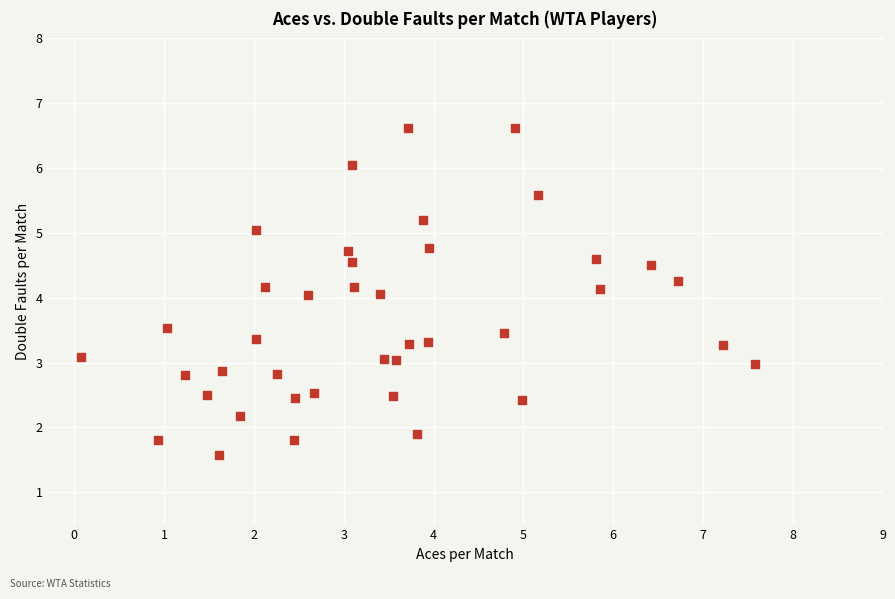

What is the range of Y values (max minus min)?

5.0